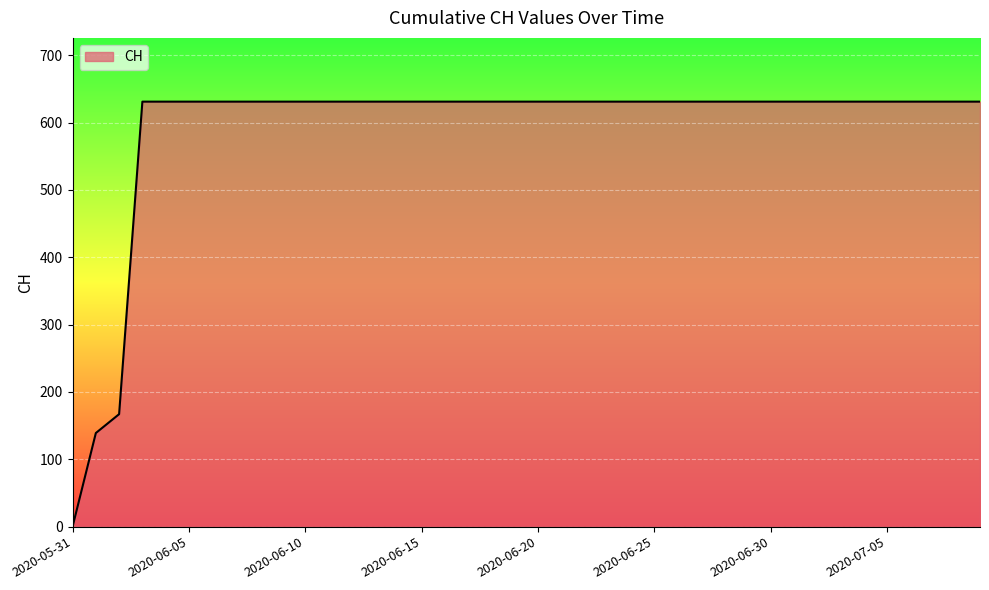

What is the difference between the maximum and minimum values?

631